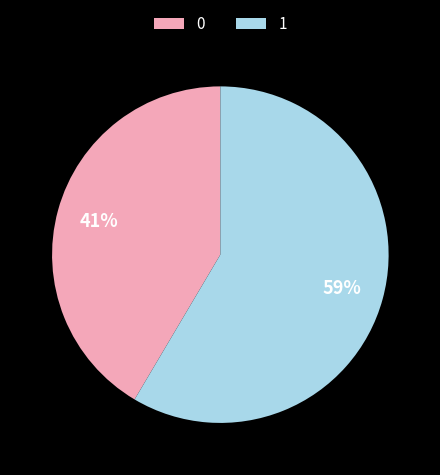

To the nearest percent, what percentage of the pie is 1?

59%